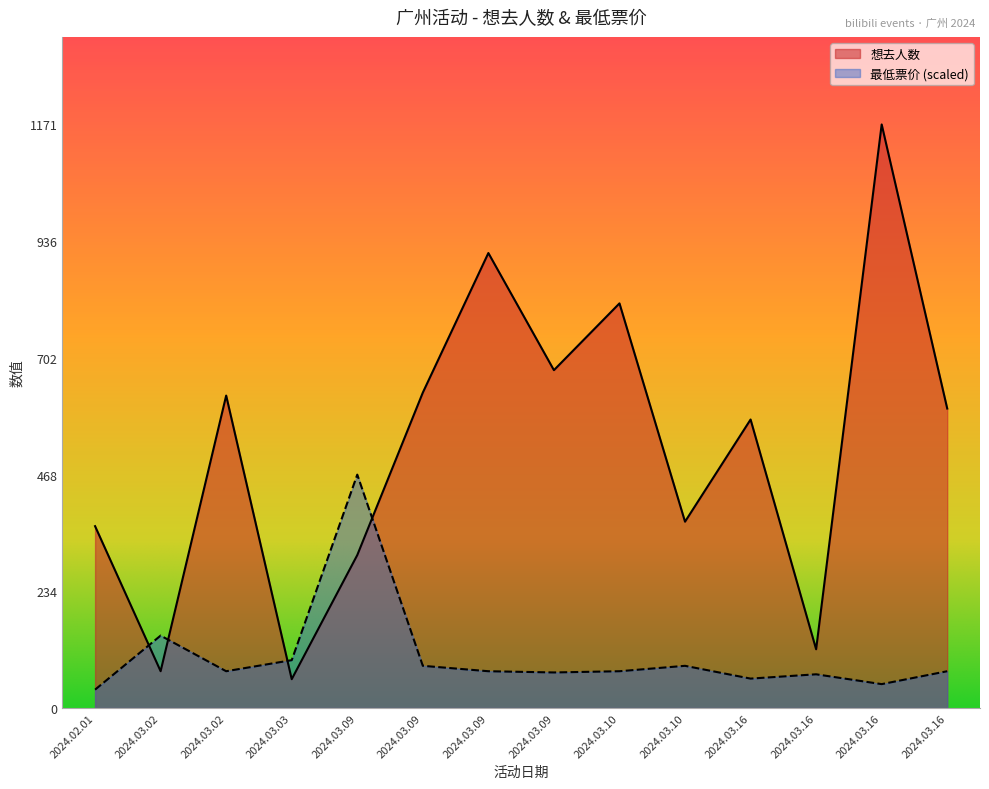

How many lines are shown in the chart?

2